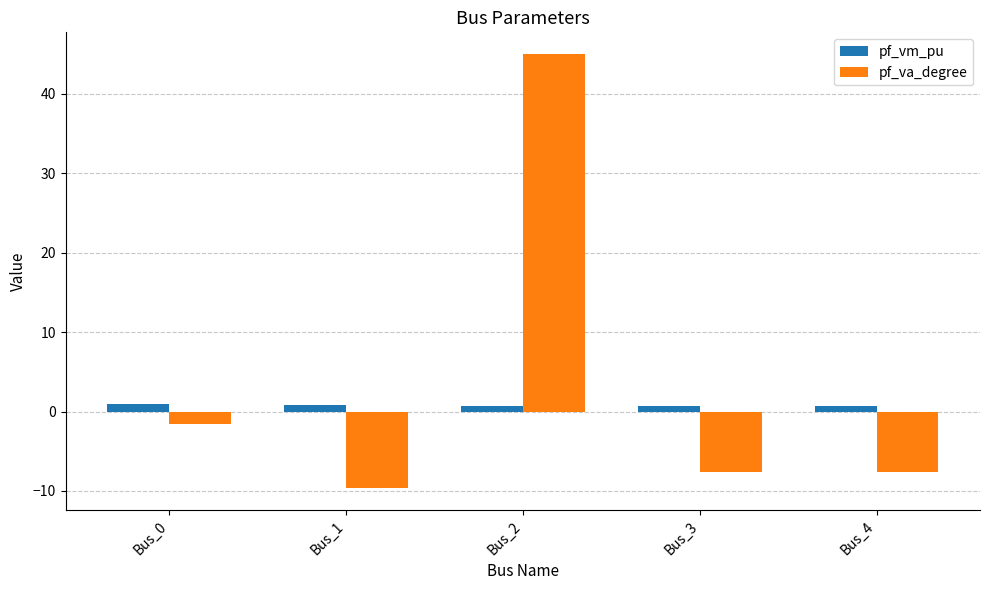

At which label is pf_va_degree closest to 17?

Bus_0